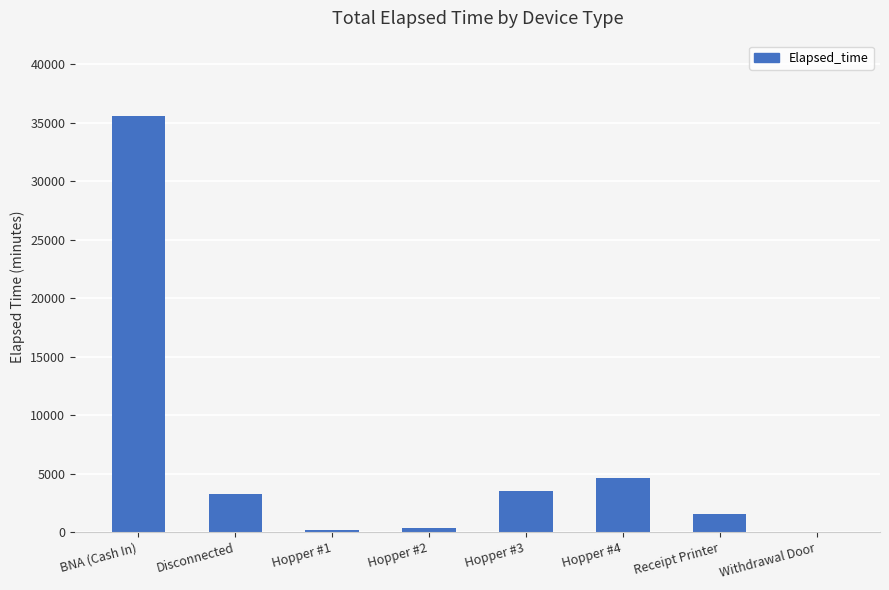

At which category does the chart reach its peak across all series?

BNA (Cash In)